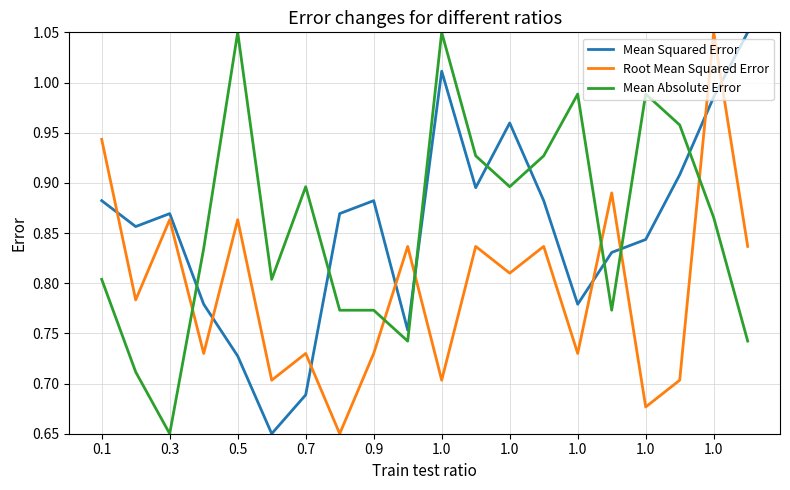

True or false: Mean Squared Error and Root Mean Squared Error intersect in this chart.

True